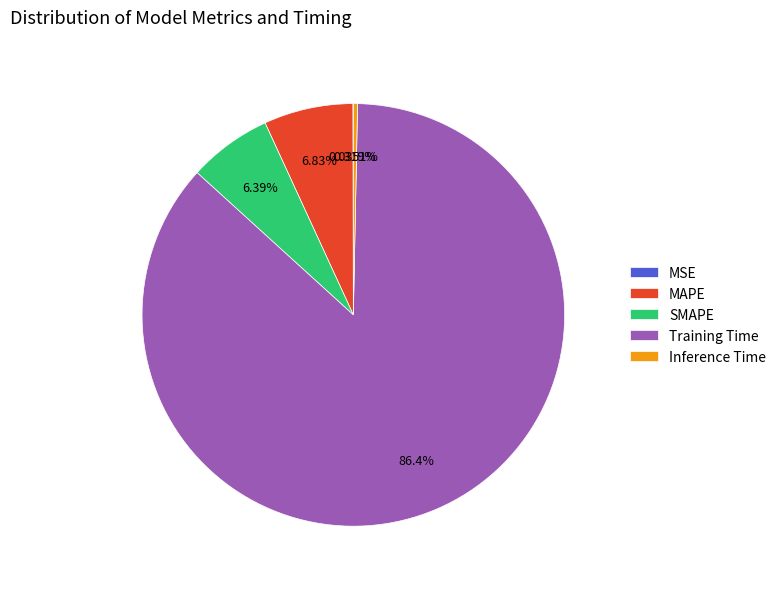

What portion of the pie excludes SMAPE?

93.6%